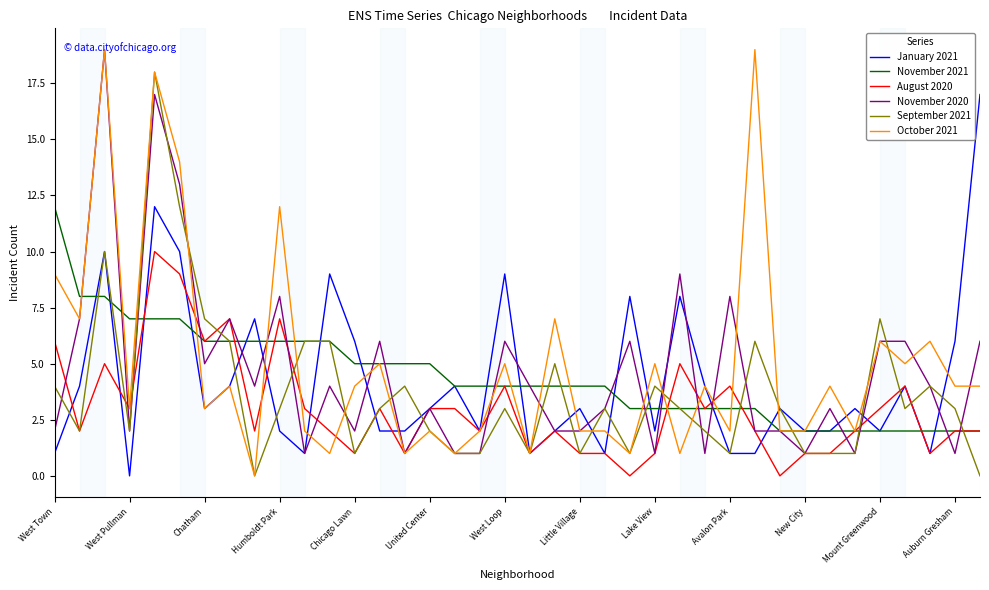

What is the greatest value displayed?

19